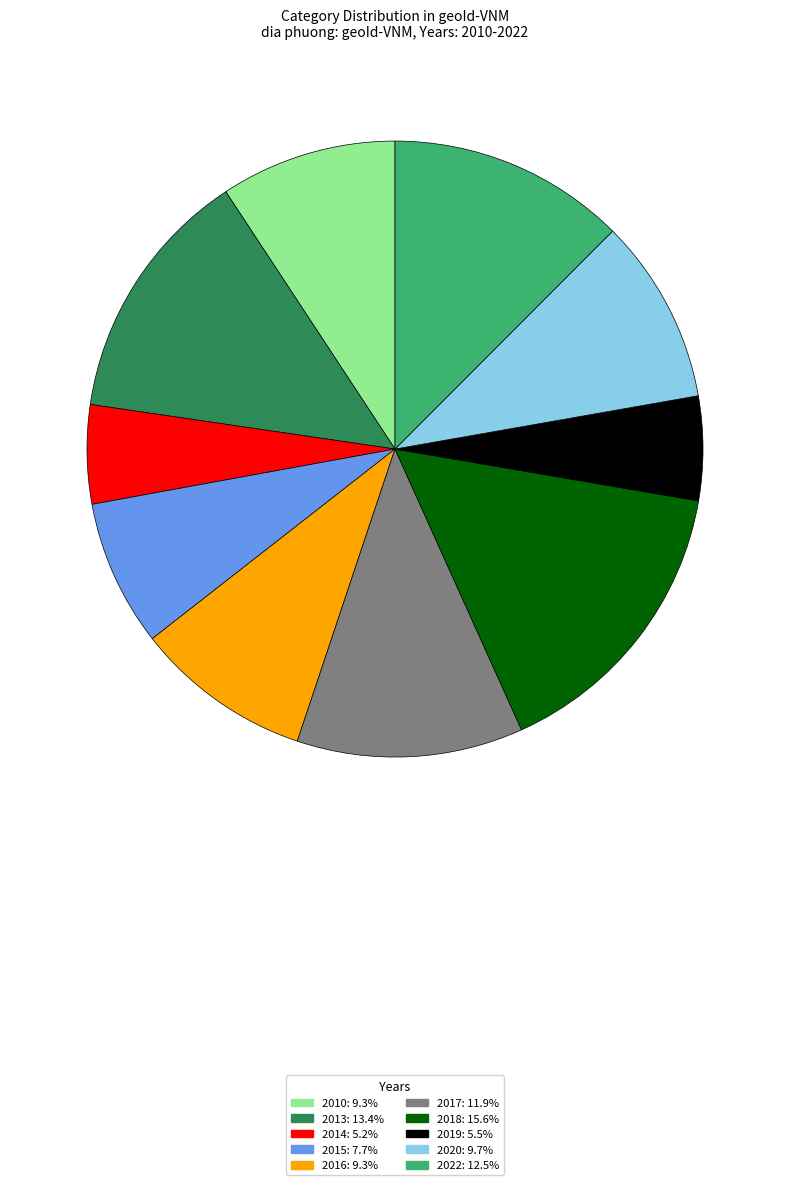

Between 2018 and 2022, which is larger?

2018